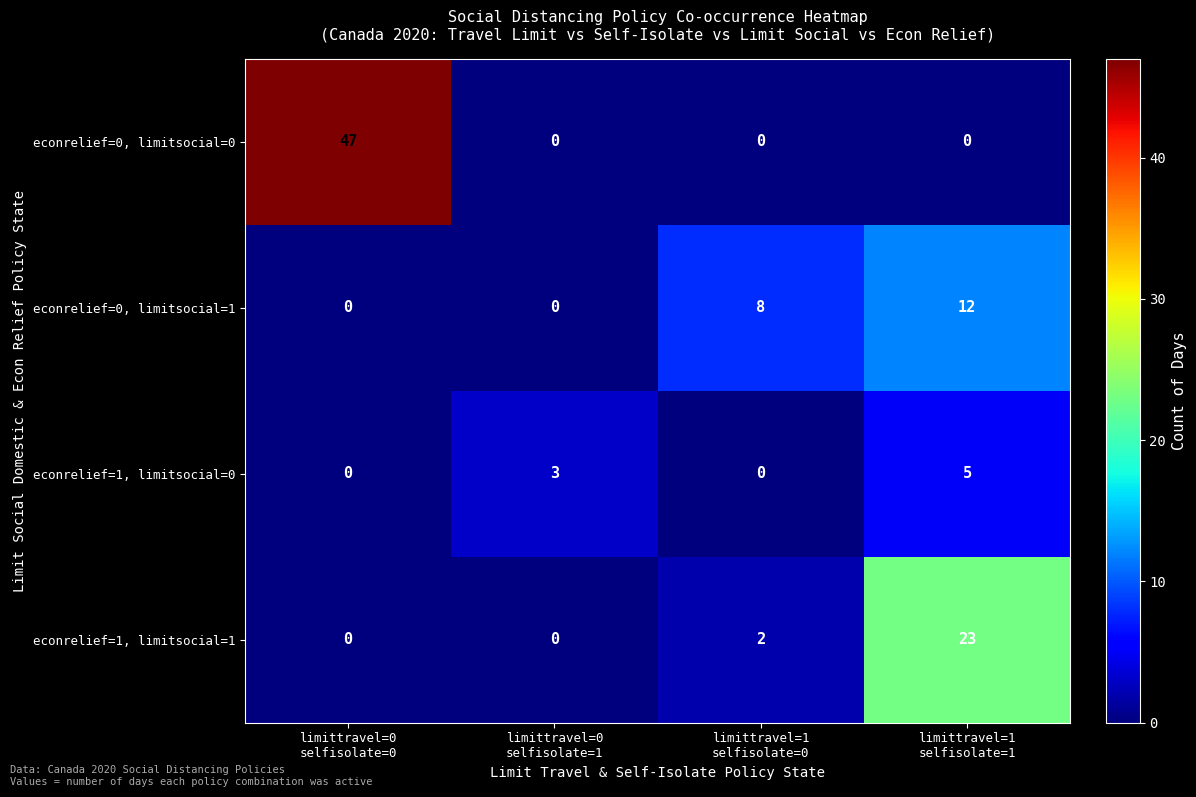

Which series has the largest total across all categories?

econrelief=0, limitsocial=0